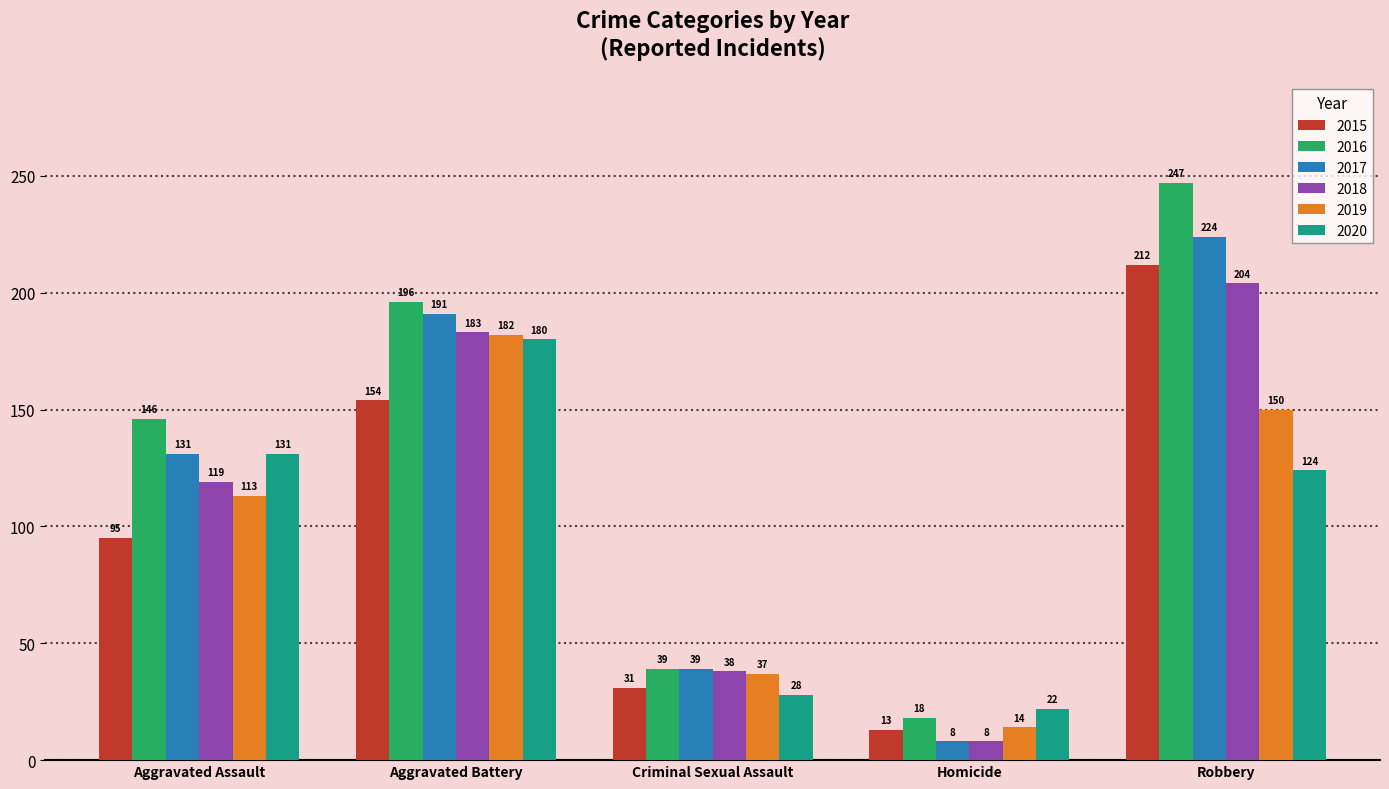

True or false: 2020 has a value of 131 at Aggravated Assault.

True